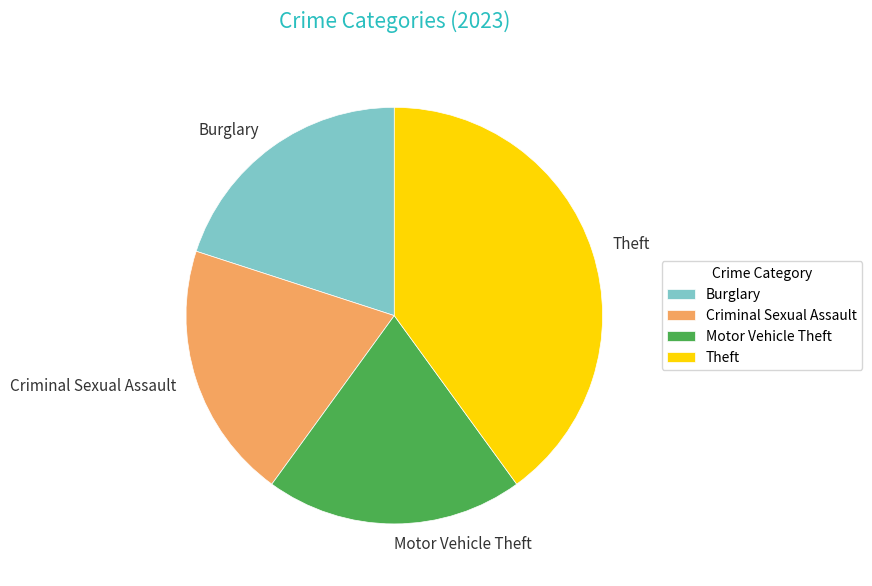

Is there any slice that represents more than half of the pie?

No